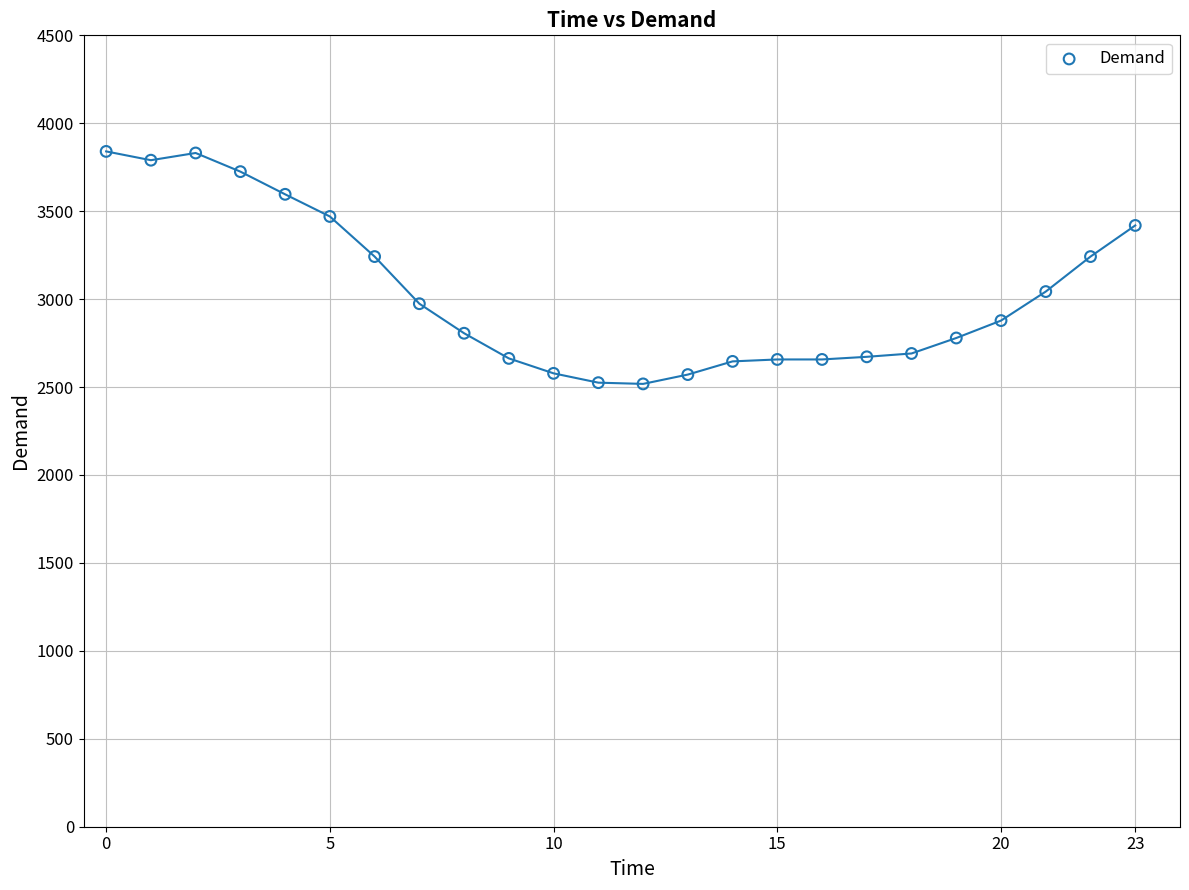

What is the range of Y values (max minus min)?

1322